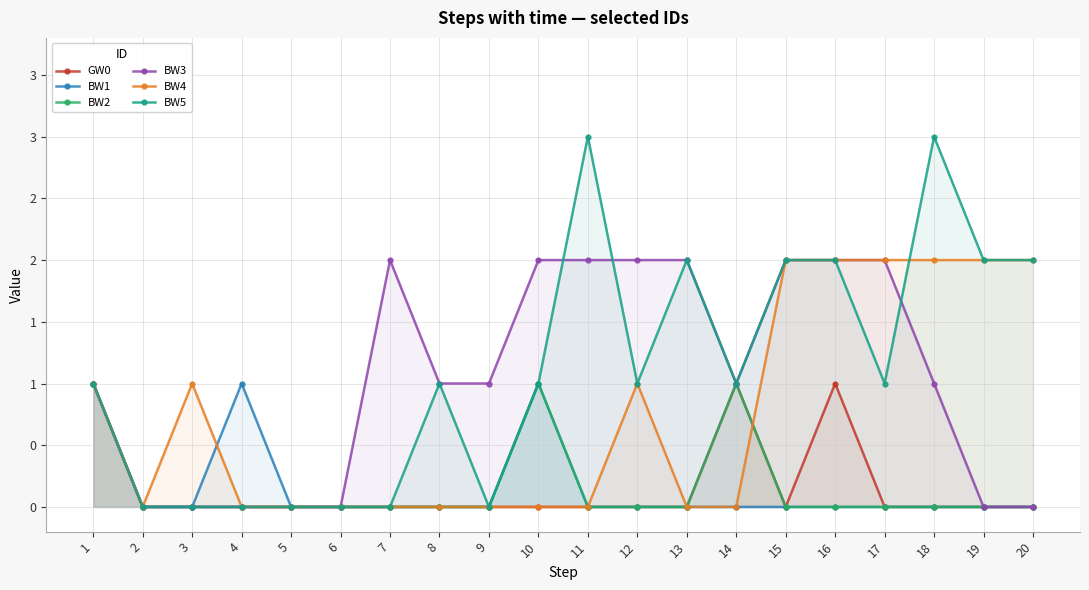

What is the maximum value shown in the chart?

3